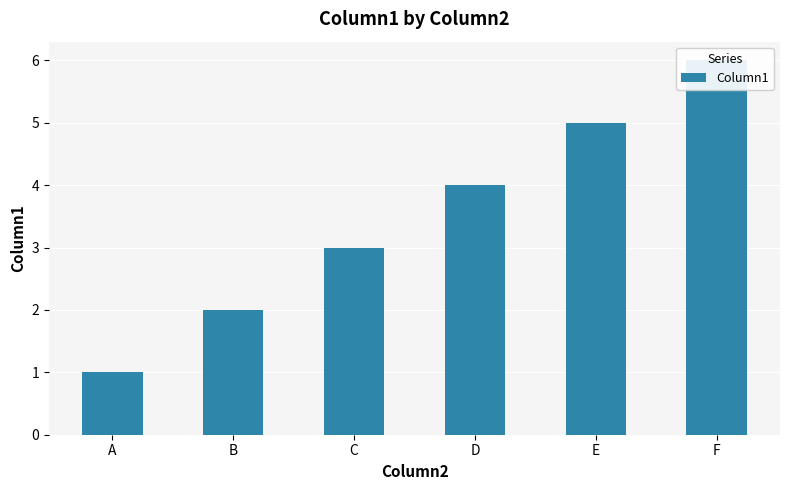

Which has a higher value, F or D?

F